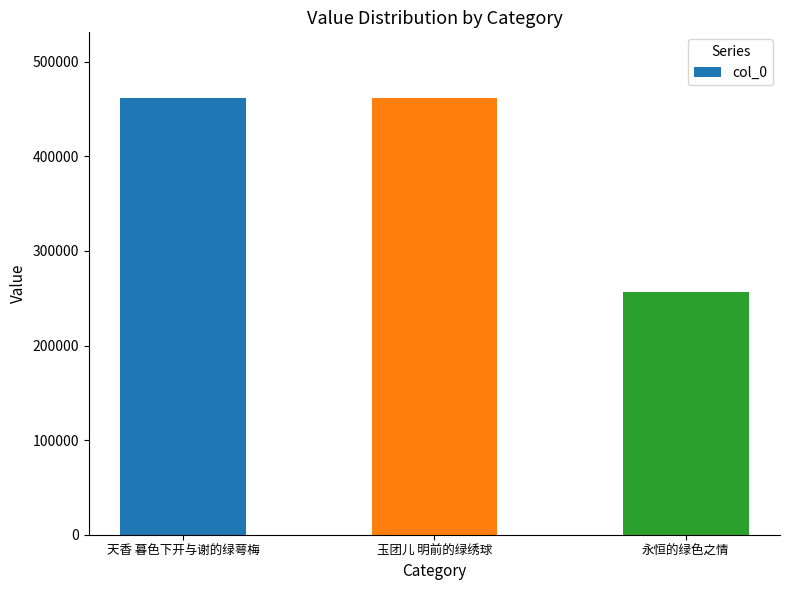

At which label is the value closest to 359180?

天香 暮色下开与谢的绿萼梅